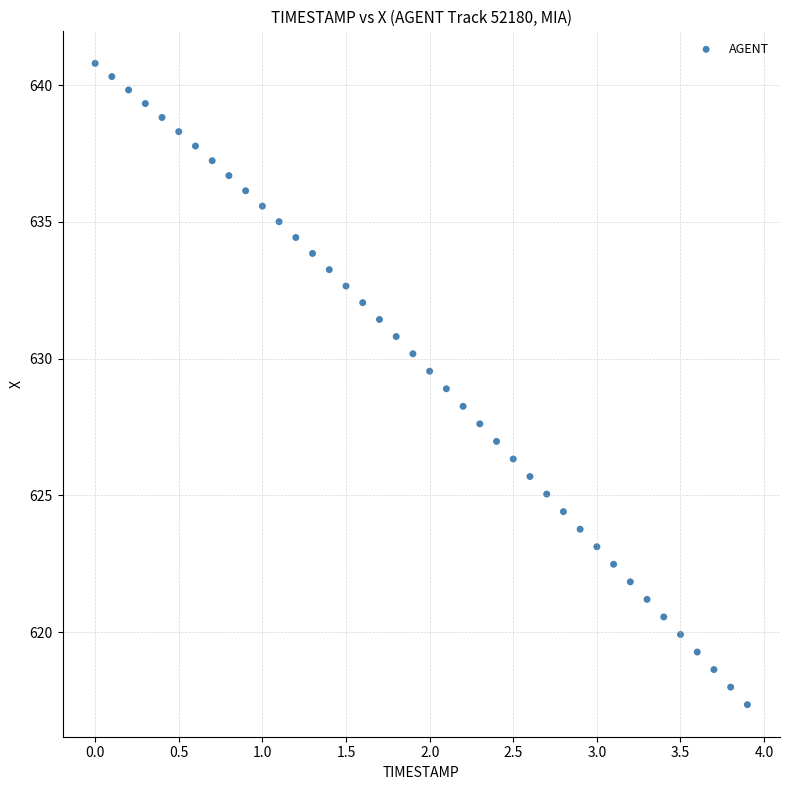

What is the range of Y values (max minus min)?

23.4